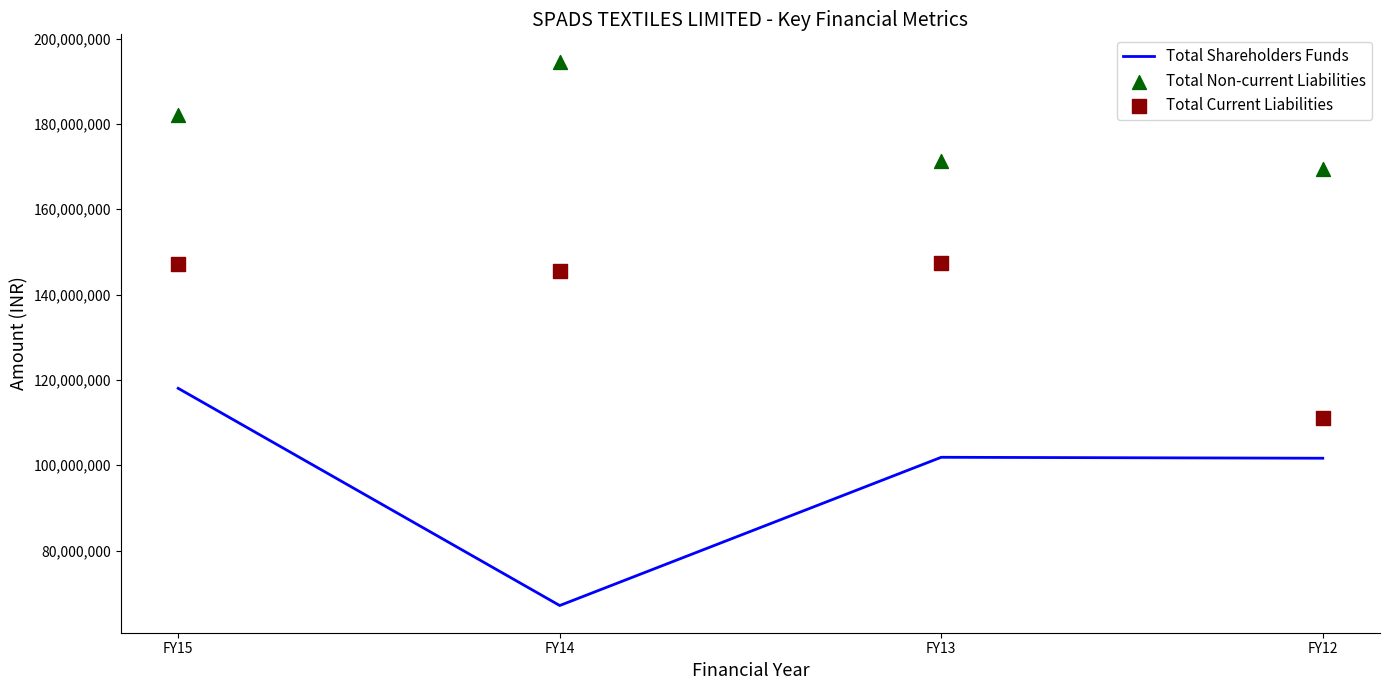

At which category is the sum across all series the highest?

FY15